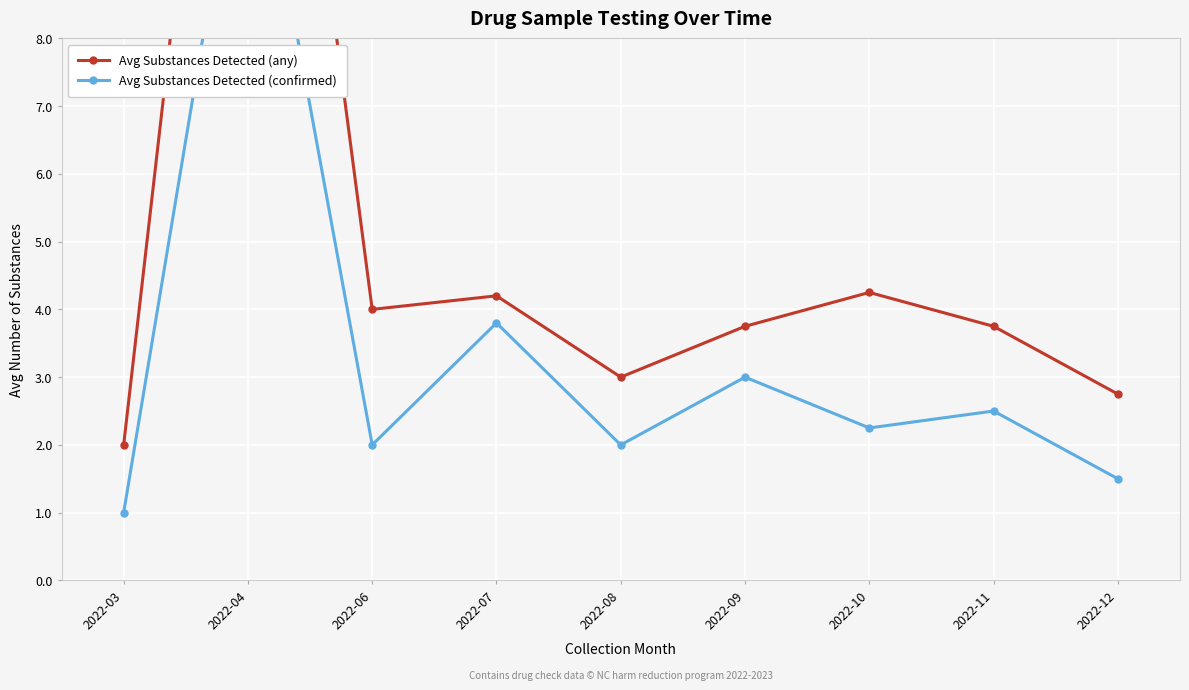

What is the sum of the Avg Substances Detected (confirmed) values at 2022-12 and 2022-09?

4.5